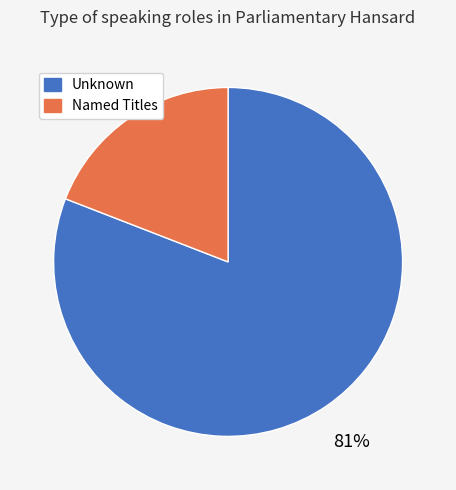

To the nearest percent, what is the difference between the largest and smallest slice percentages?

62%